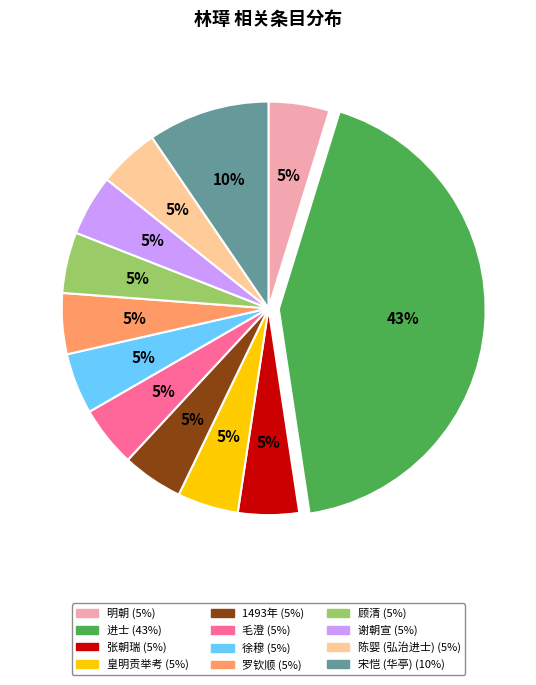

Approximately how many times larger is the value at 毛澄 compared to 陈婴 (弘治进士)?

1.0